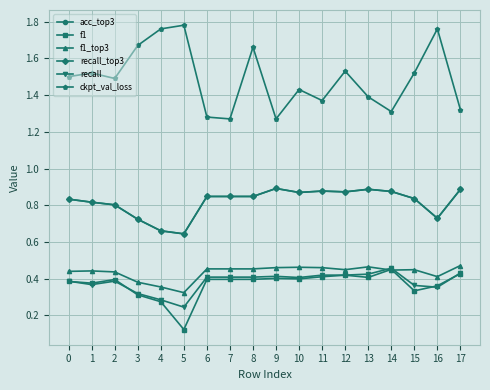

Count the f1 values in the range 0 to 1.

18